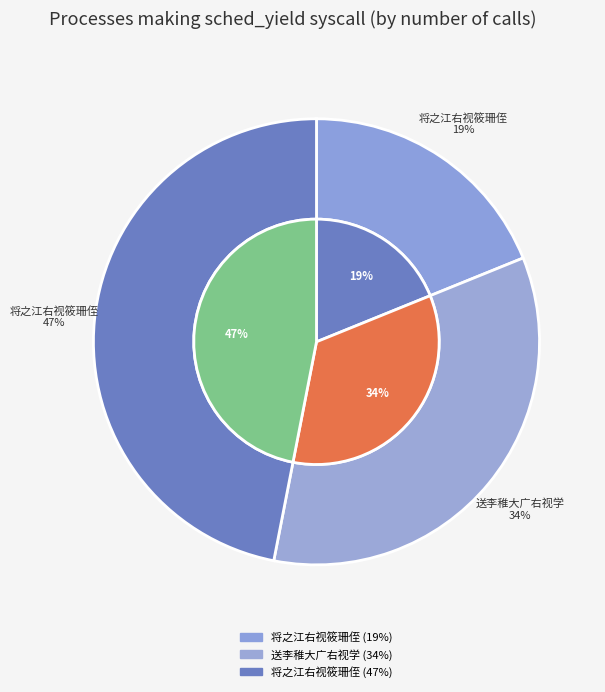

Which category has the smallest portion of the pie?

将之江右视筱珊侄